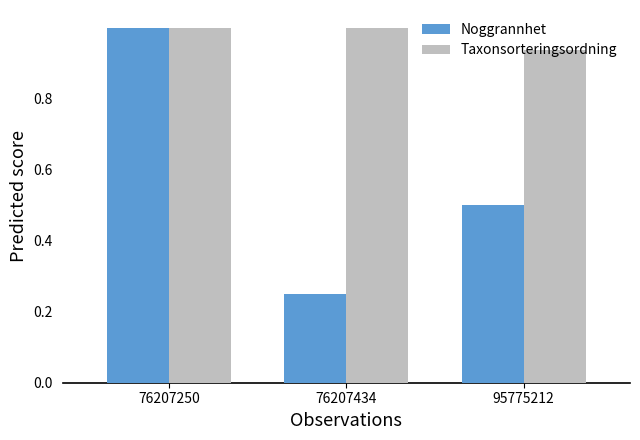

The Noggrannhet series shows 0.1 at 76207434. True or false?

False